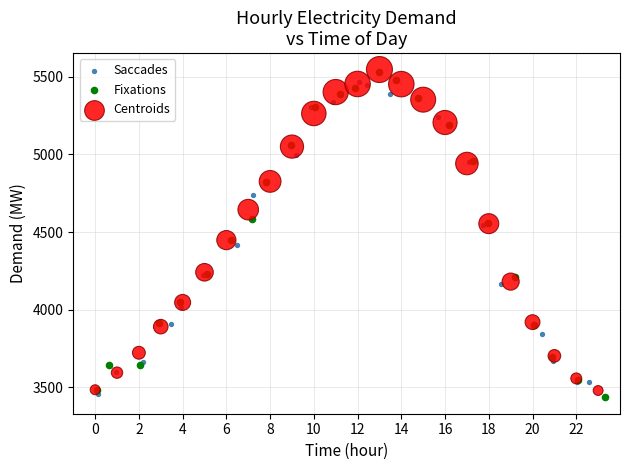

What are all the series names shown in the legend?

Saccades, Fixations, Centroids